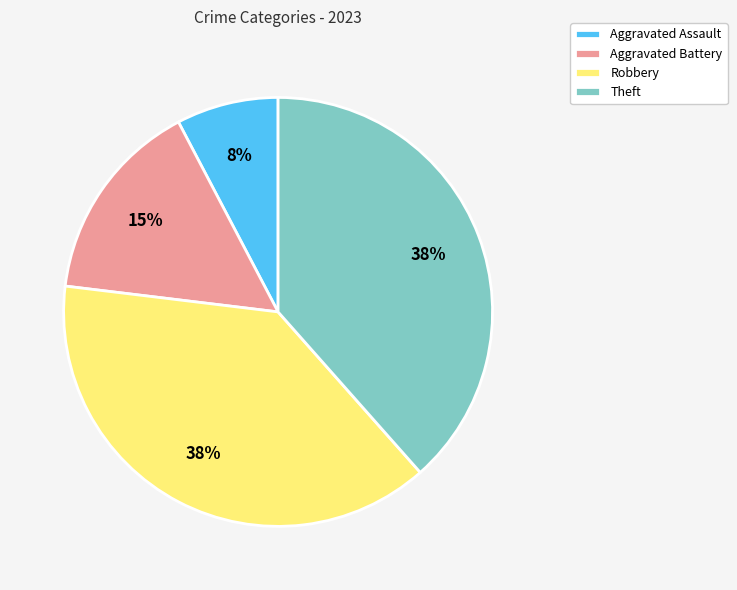

What is the smallest slice in the pie chart?

Aggravated Assault